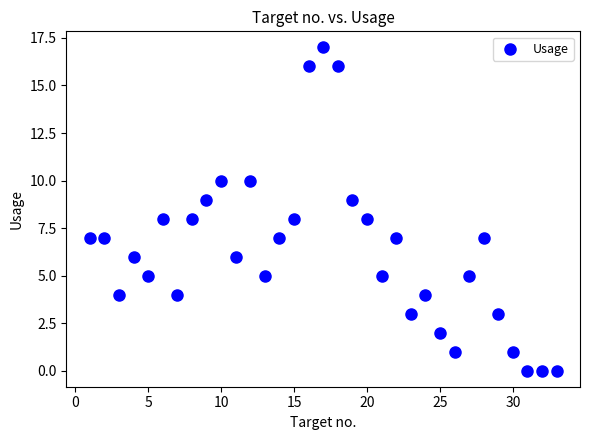

What is the range of X values (max minus min)?

32